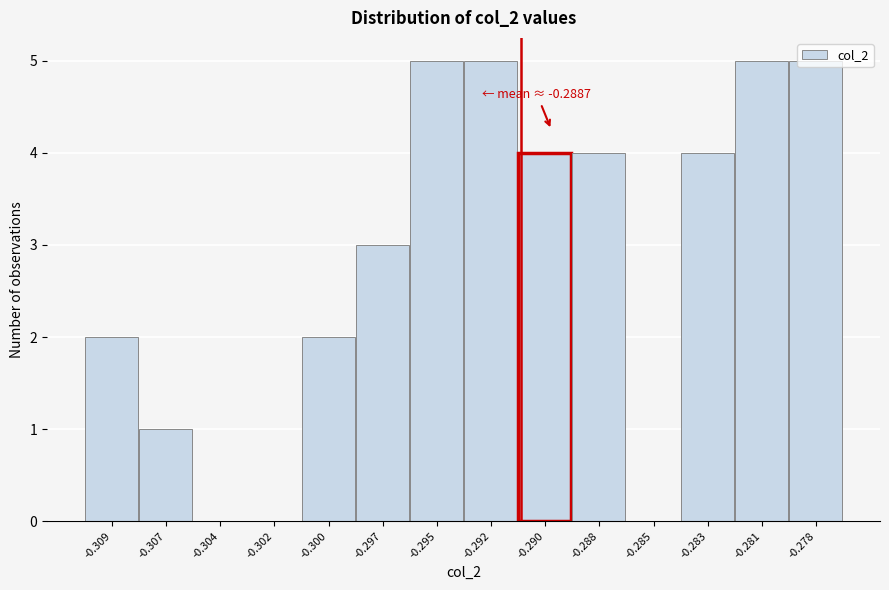

Between -0.309 and -0.283, which is larger?

-0.283